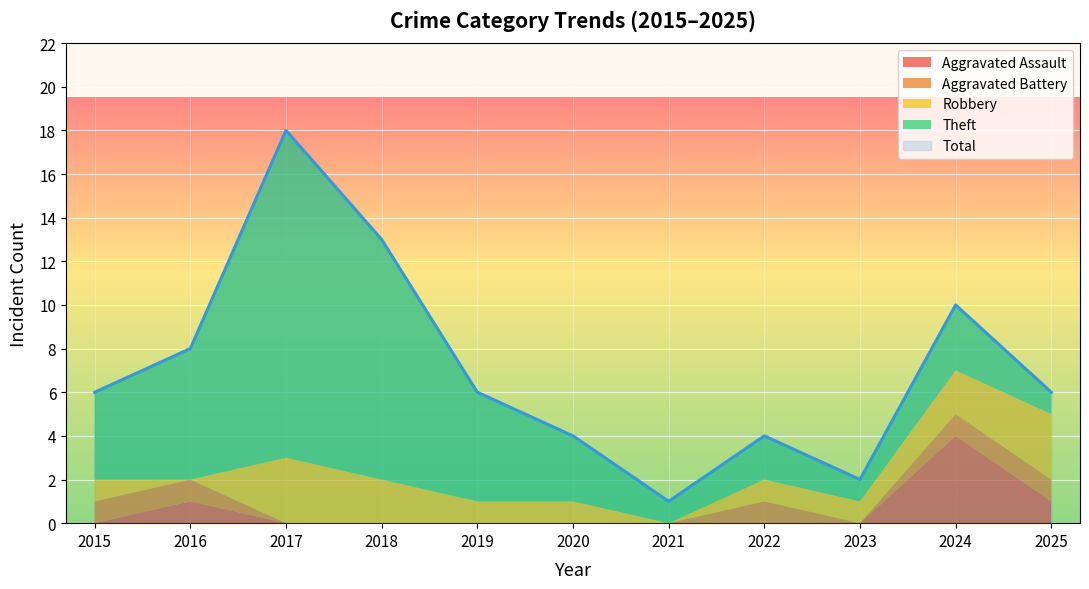

True or false: Theft has a value of 2 at 2022.

True